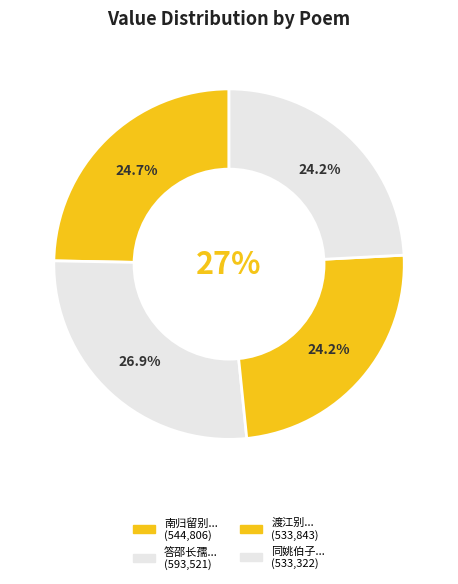

Does any single category account for the majority?

No